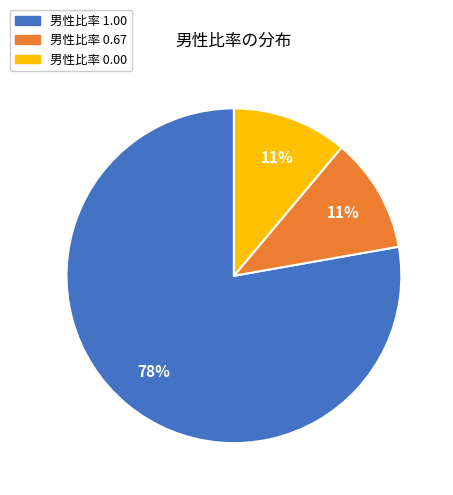

To the nearest percent, what is the difference between the largest and smallest slice percentages?

67%